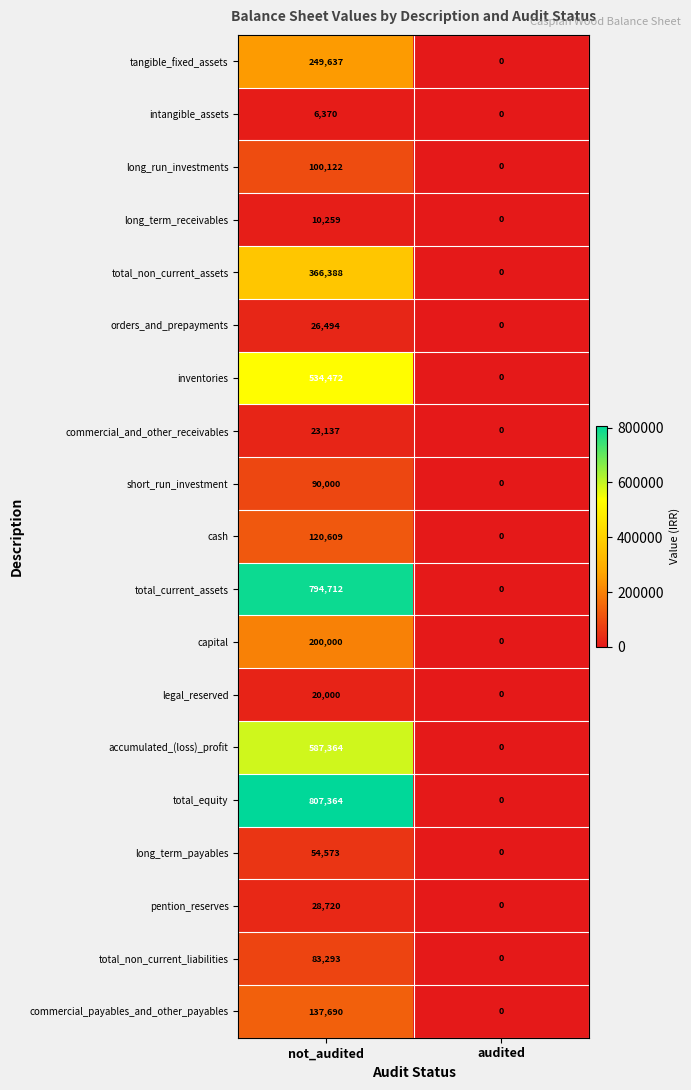

Which series has the largest total across all categories?

total_equity